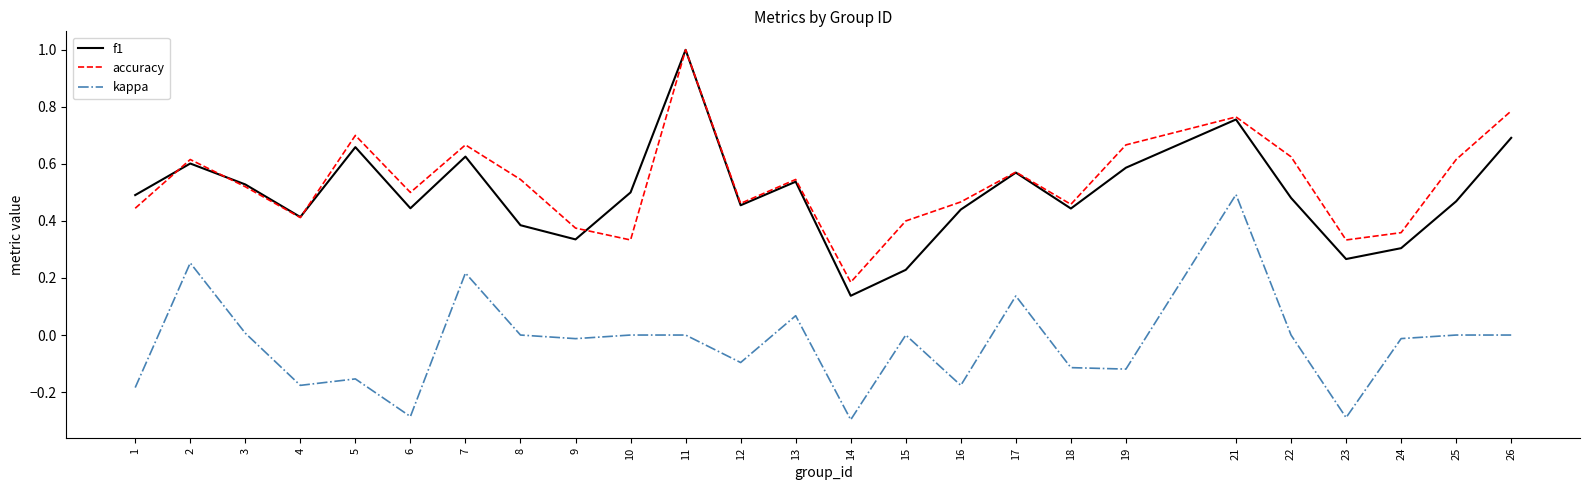

In f1, how many points are higher than both neighbors (excluding endpoints)?

7